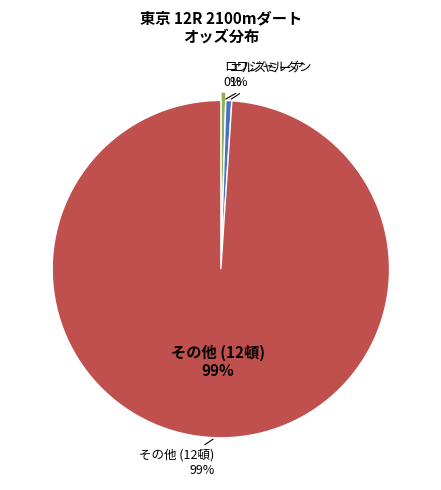

Between サトノバセロン and グランドサッシュ, which is larger?

グランドサッシュ